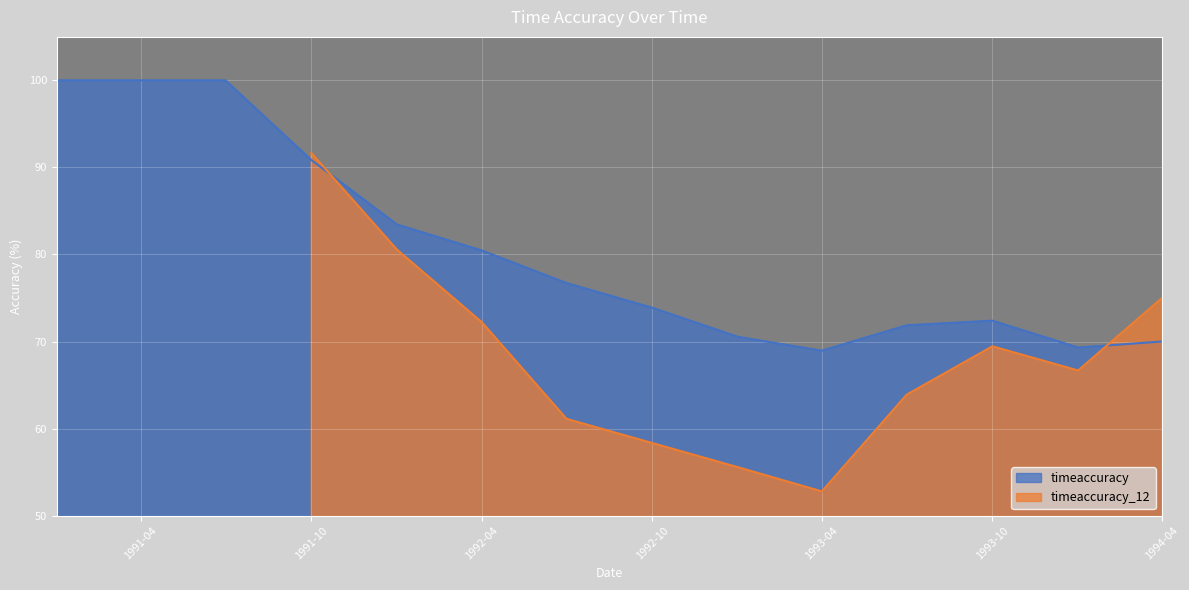

Does the chart display data point markers on the line(s)?

No